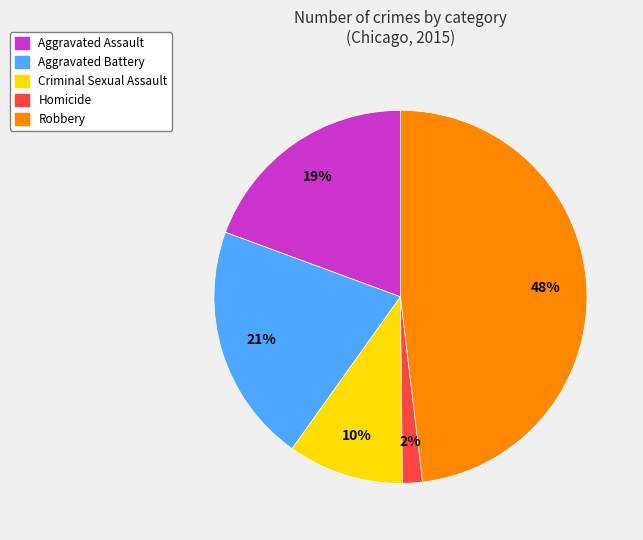

What is the smallest slice in the pie chart?

Homicide